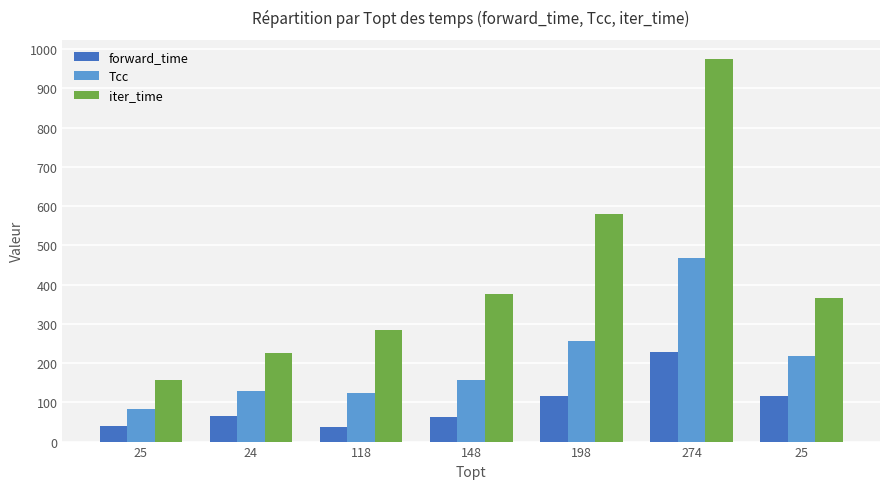

What are all the series names shown in the legend?

forward_time, Tcc, iter_time